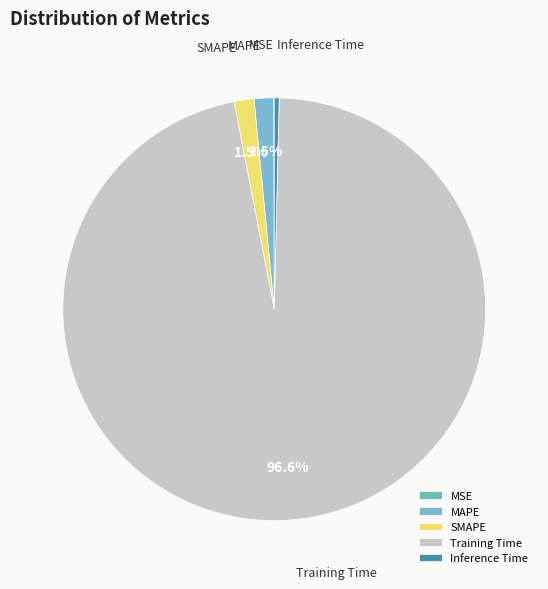

Which slice is the largest?

Training Time